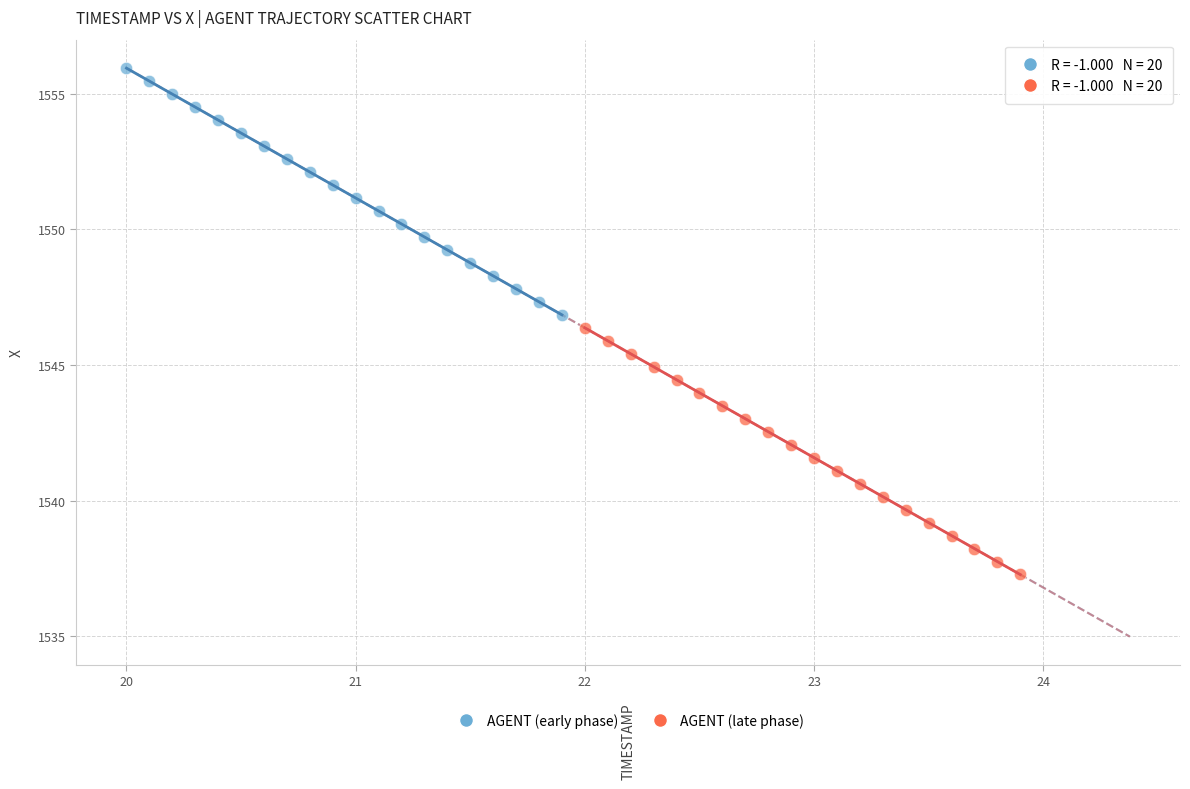

Which series reaches the maximum Y coordinate?

AGENT (early phase)